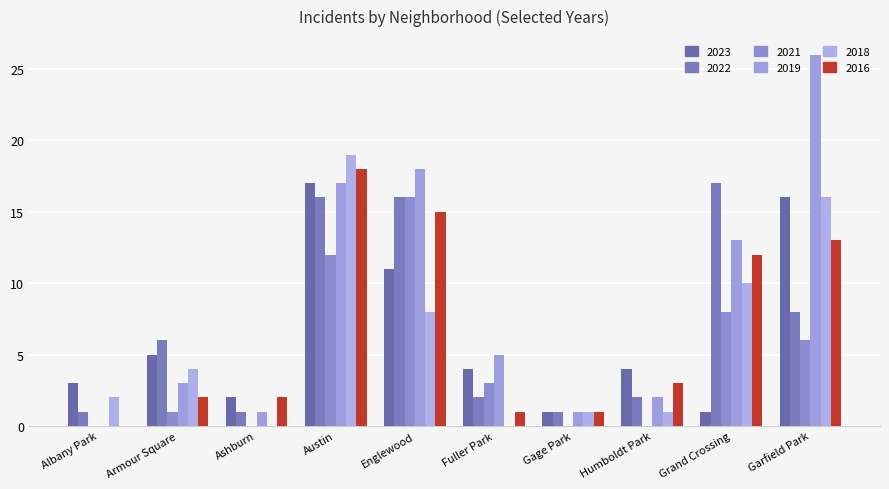

How many data points does each series have?

10